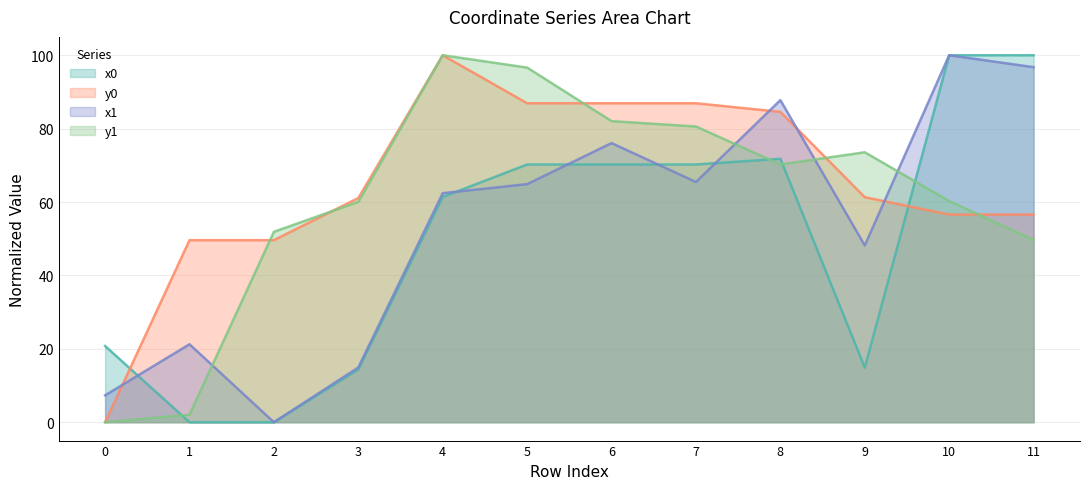

Is it true that x0 line equals 32.9 at 0?

False